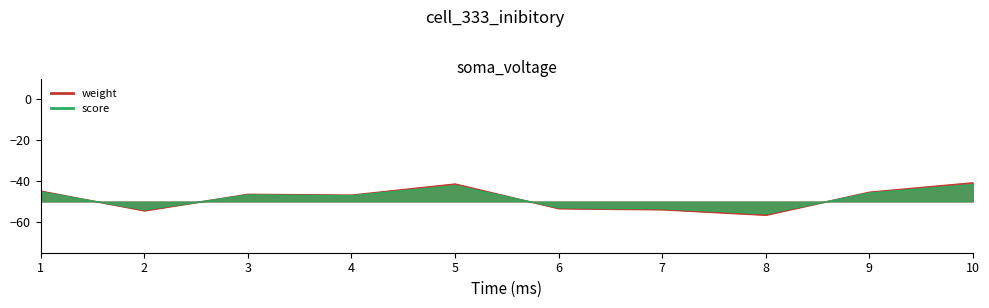

Which series has the largest total across all categories?

weight